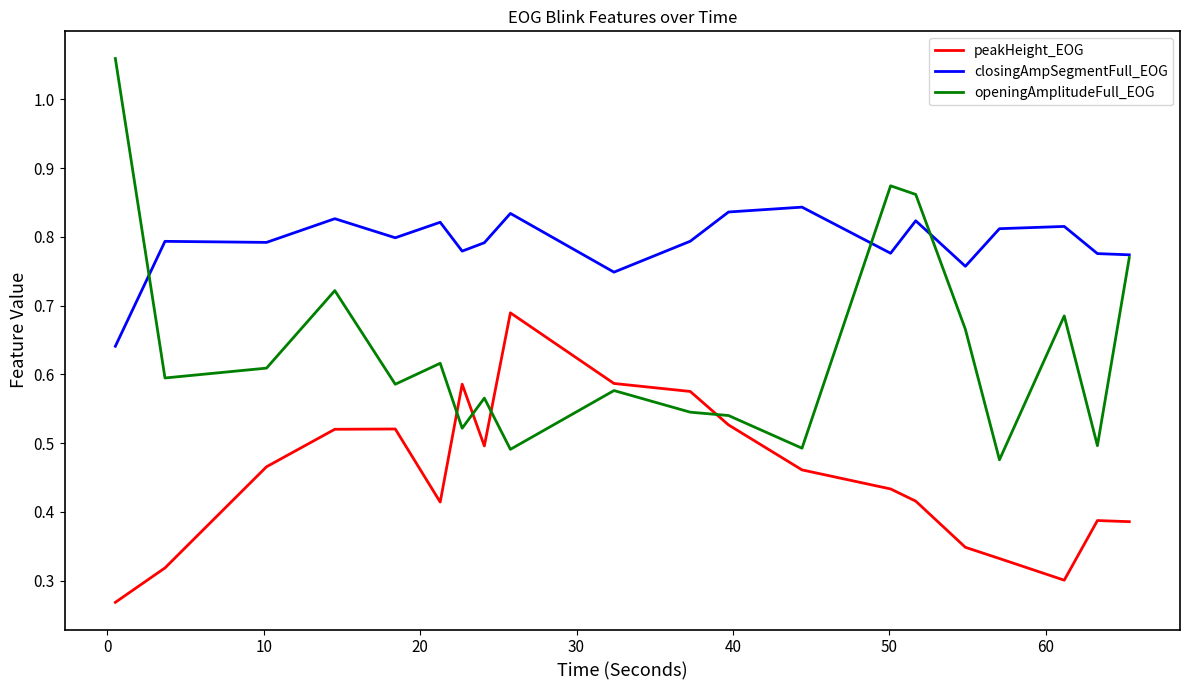

Which series has the largest total across all categories?

closingAmpSegmentFull_EOG